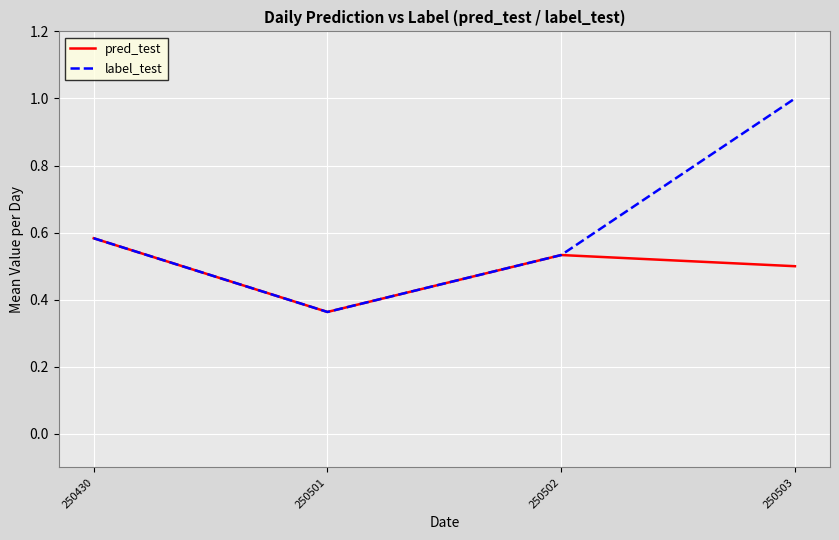

True or false: pred_test has a value of 0.8 at 250502.

False